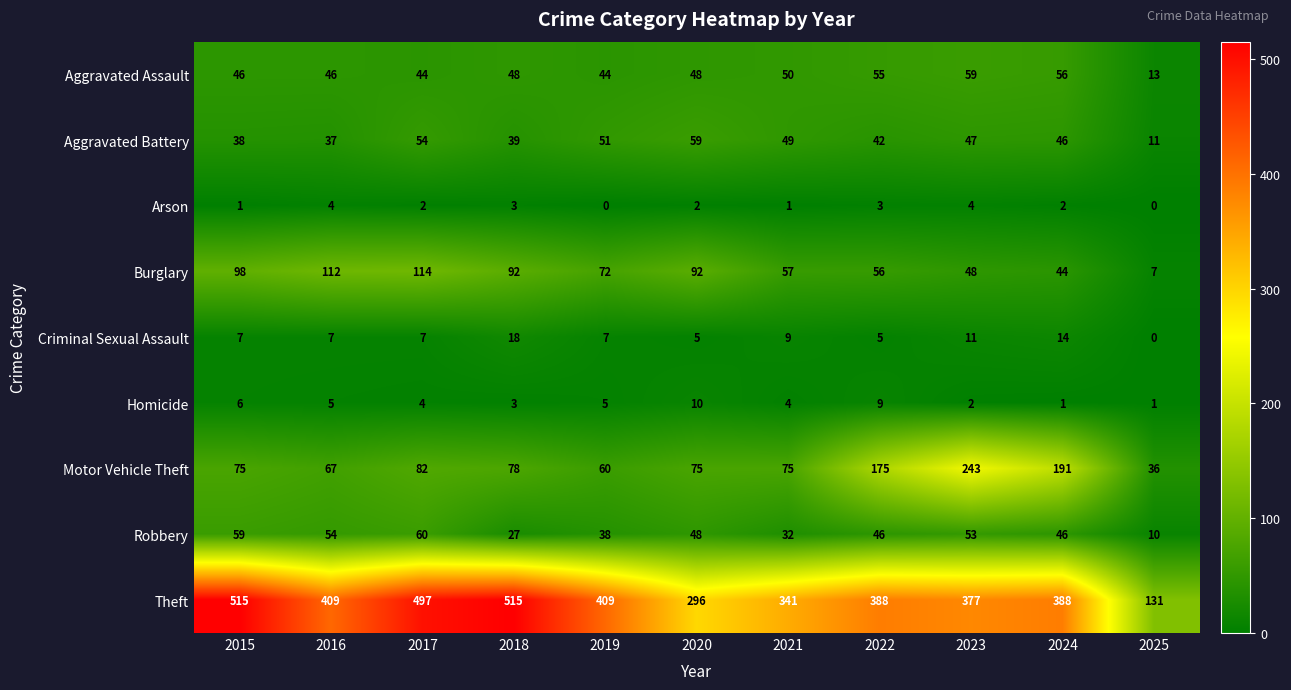

Rank the series at 2019 from lowest to highest value.

Arson, Homicide, Criminal Sexual Assault, Robbery, Aggravated Assault, Aggravated Battery, Motor Vehicle Theft, Burglary, Theft